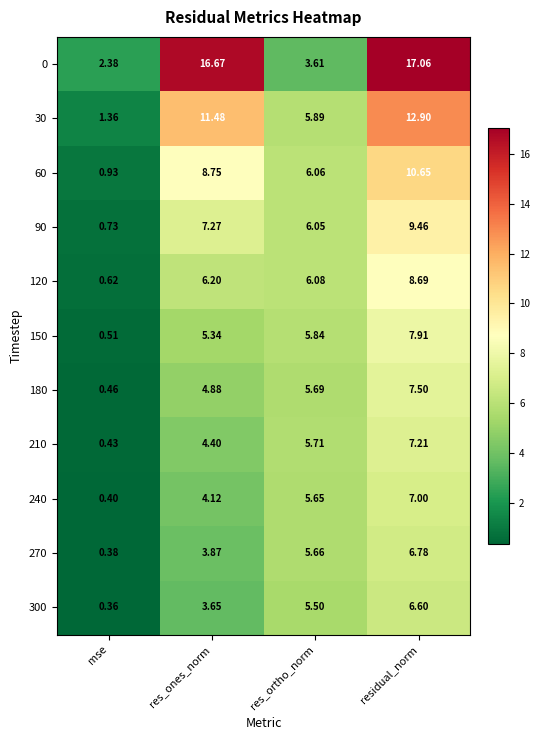

How many distinct data groups are displayed?

11